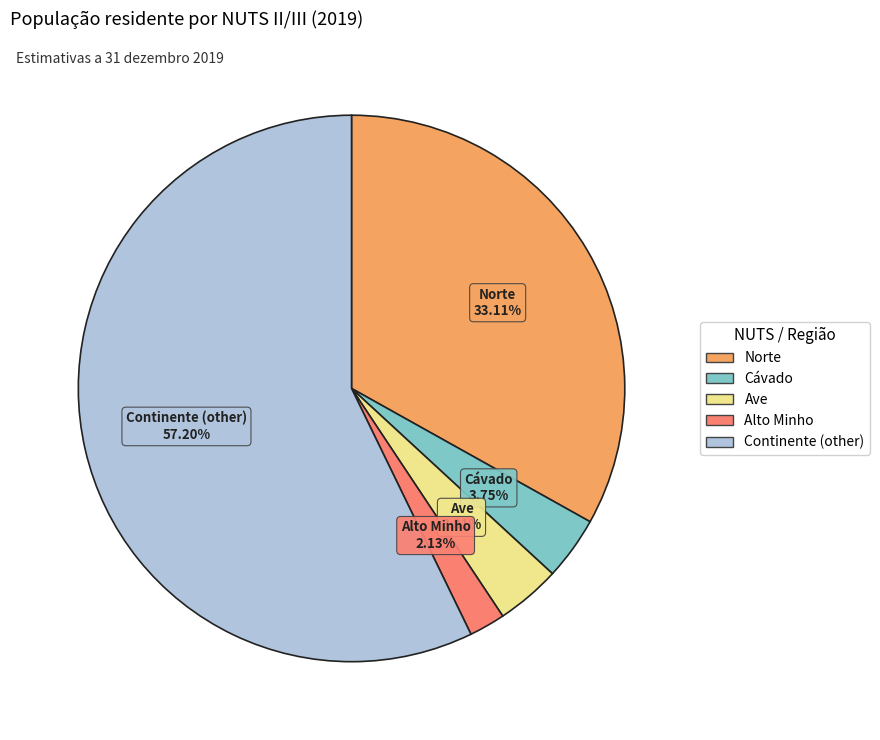

Which has a higher value, Alto Minho or Ave?

Ave